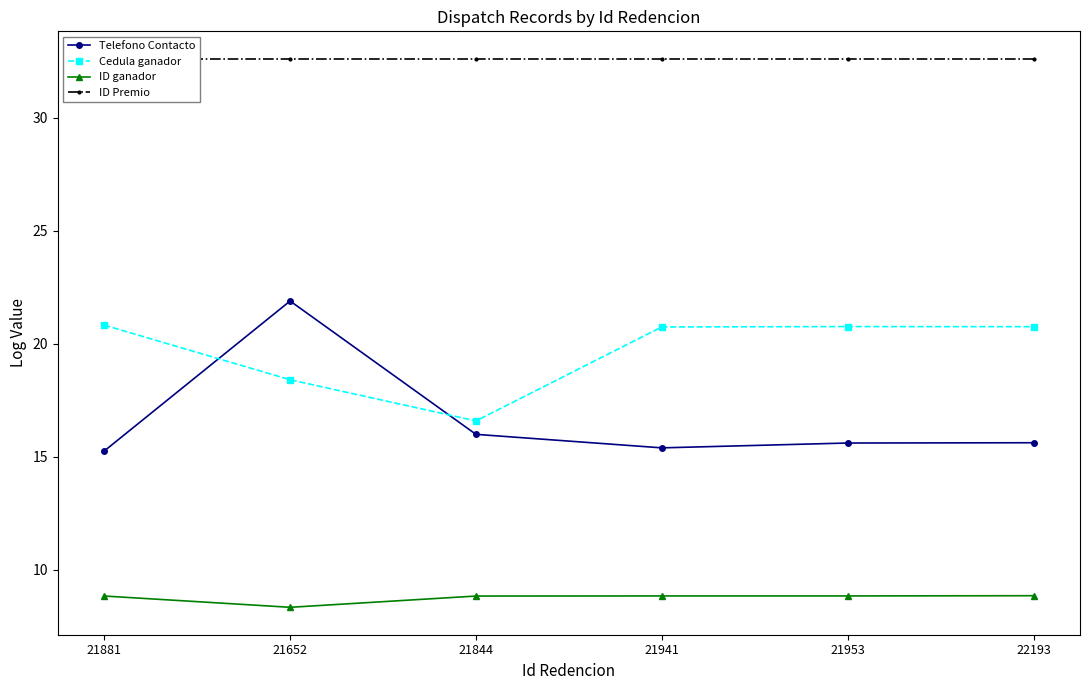

The value of ID ganador at 21844 is 3.8. True or false?

False